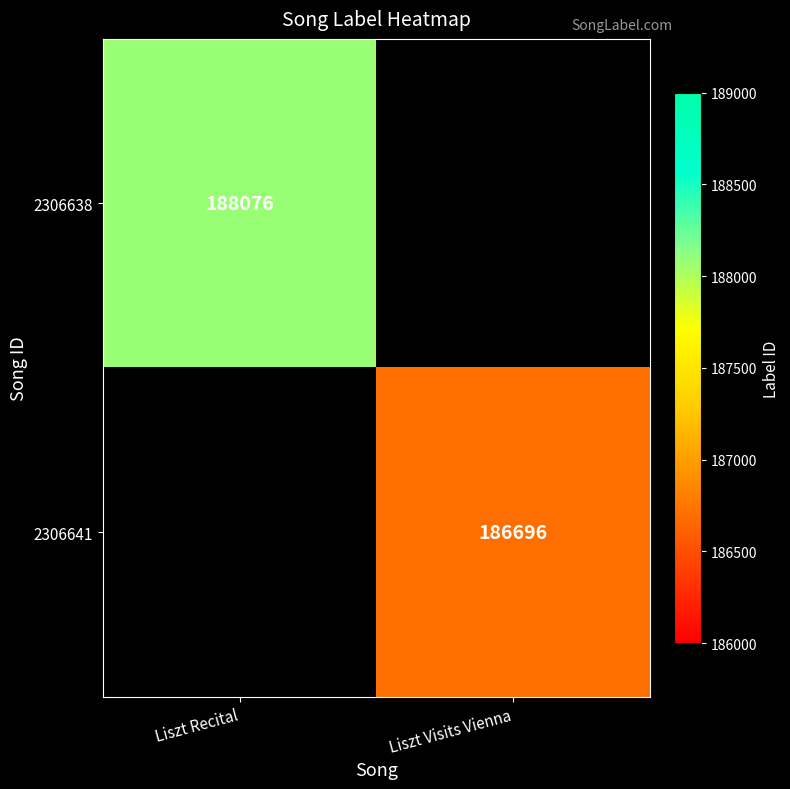

Between Liszt Visits Vienna and Liszt Recital, which is larger?

Liszt Recital